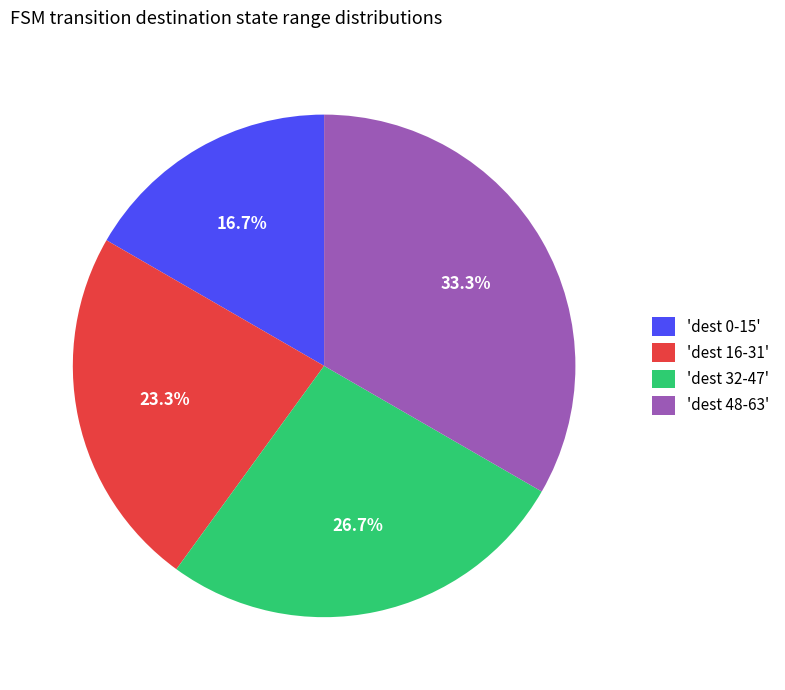

How many segments does this pie chart have?

4